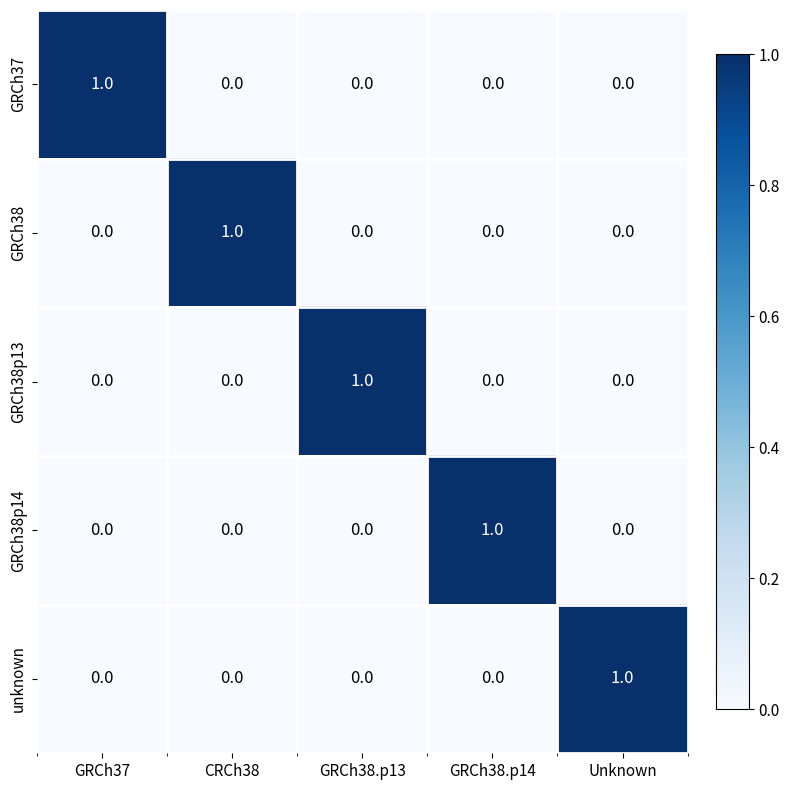

How many GRCh38p13 values are between 0 and 1?

5